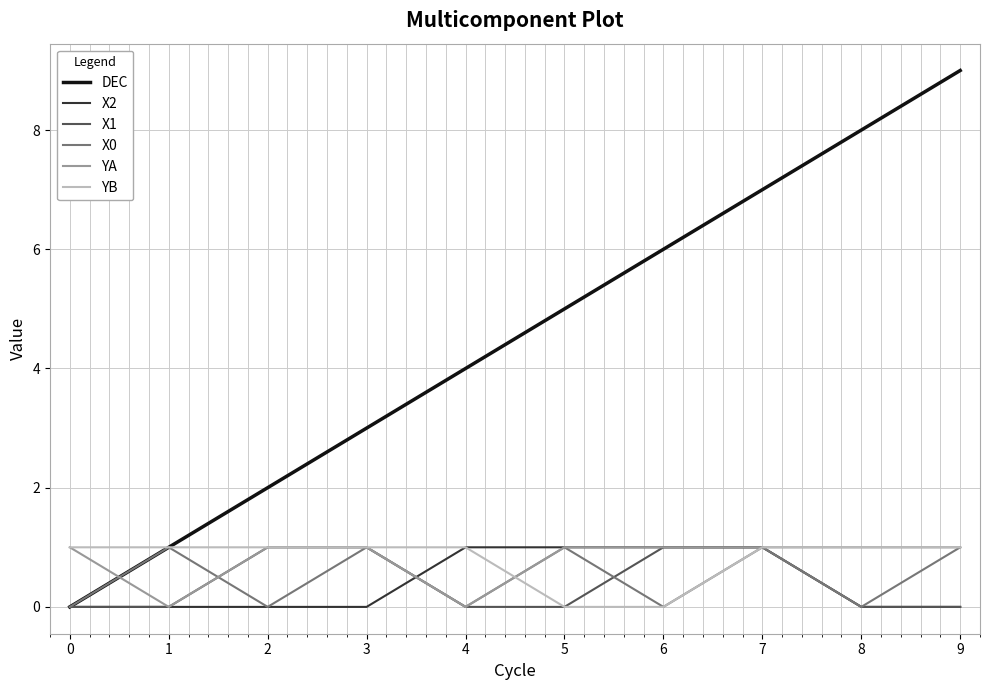

Reading left to right, list all the values displayed in this chart.

DEC: 0	1	2	3	4	5	6	7	8	9
X2: 0	0	0	0	1	1	1	1	0	0
X1: 0	0	1	1	0	0	1	1	0	0
X0: 0	1	0	1	0	1	0	1	0	1
YA: 1	0	1	1	0	1	1	1	1	1
YB: 1	1	1	1	1	0	0	1	1	1